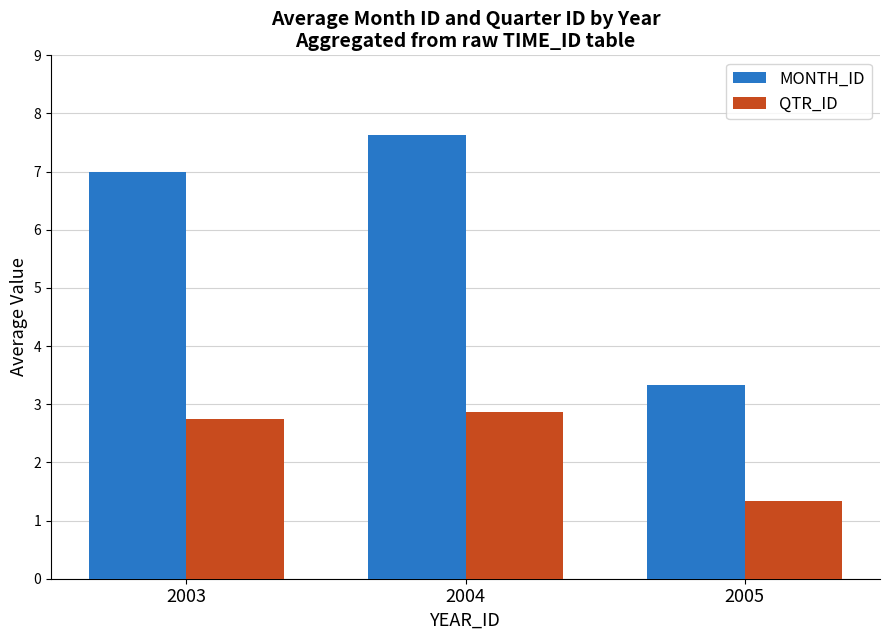

List the series in order of their peak value, lowest first.

QTR_ID, MONTH_ID